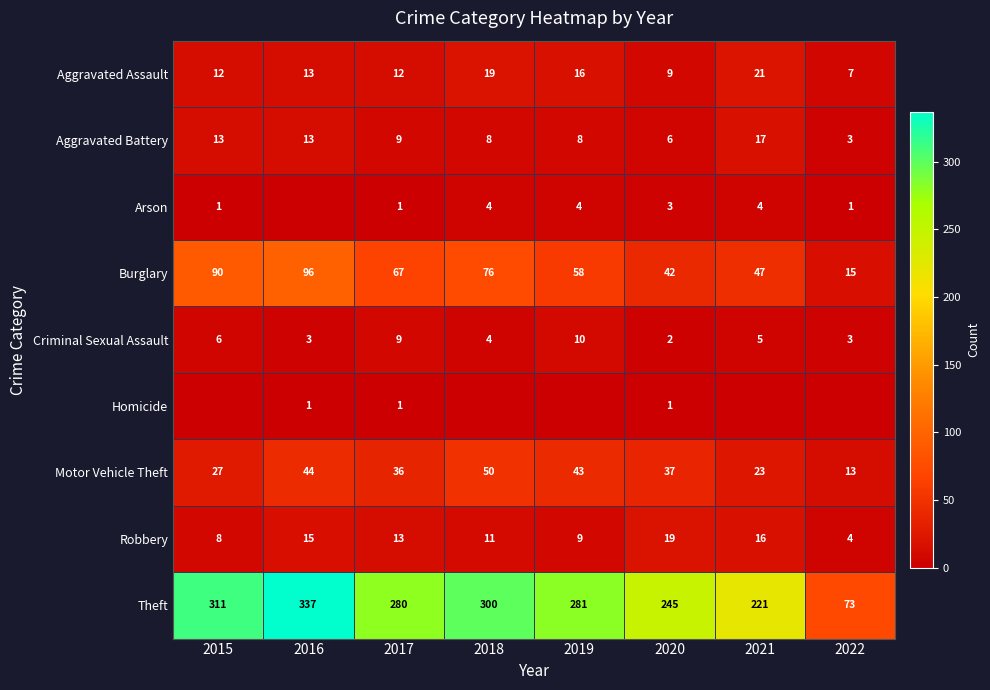

Which has a higher value, 2022 or 2018?

2018